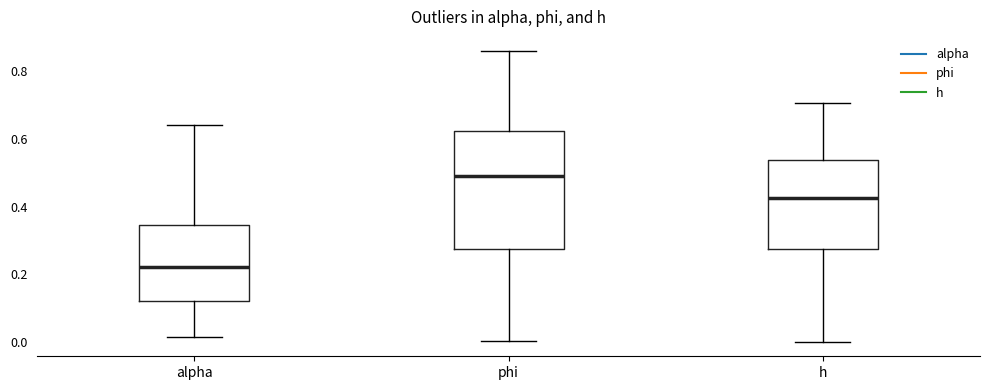

Where does the lower whisker of the box for alpha end on the y-axis? The values are not printed on the chart, so give them approximately, as read against the axis.

0.02